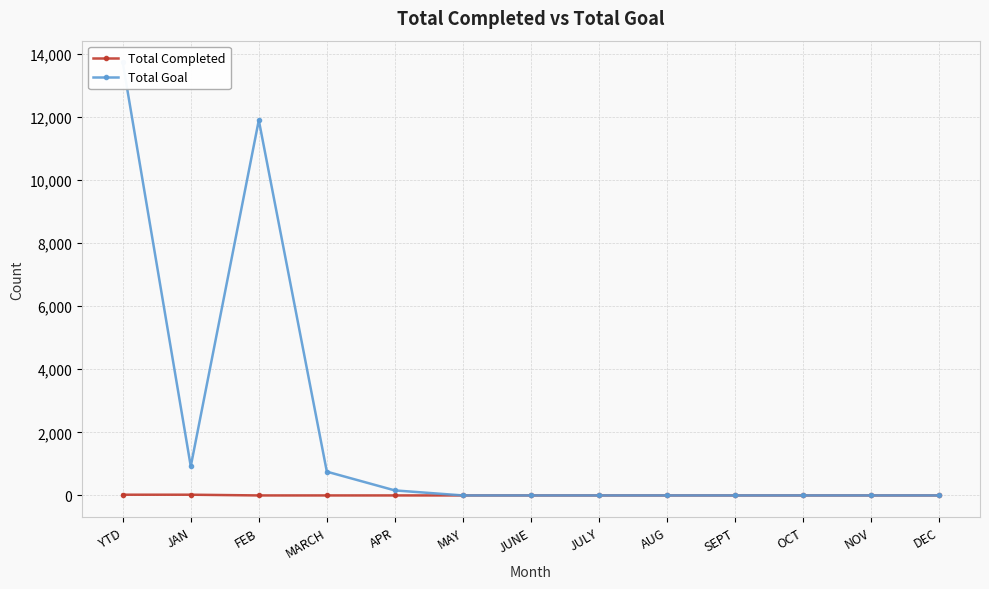

How many data points in Total Completed are above 0?

2